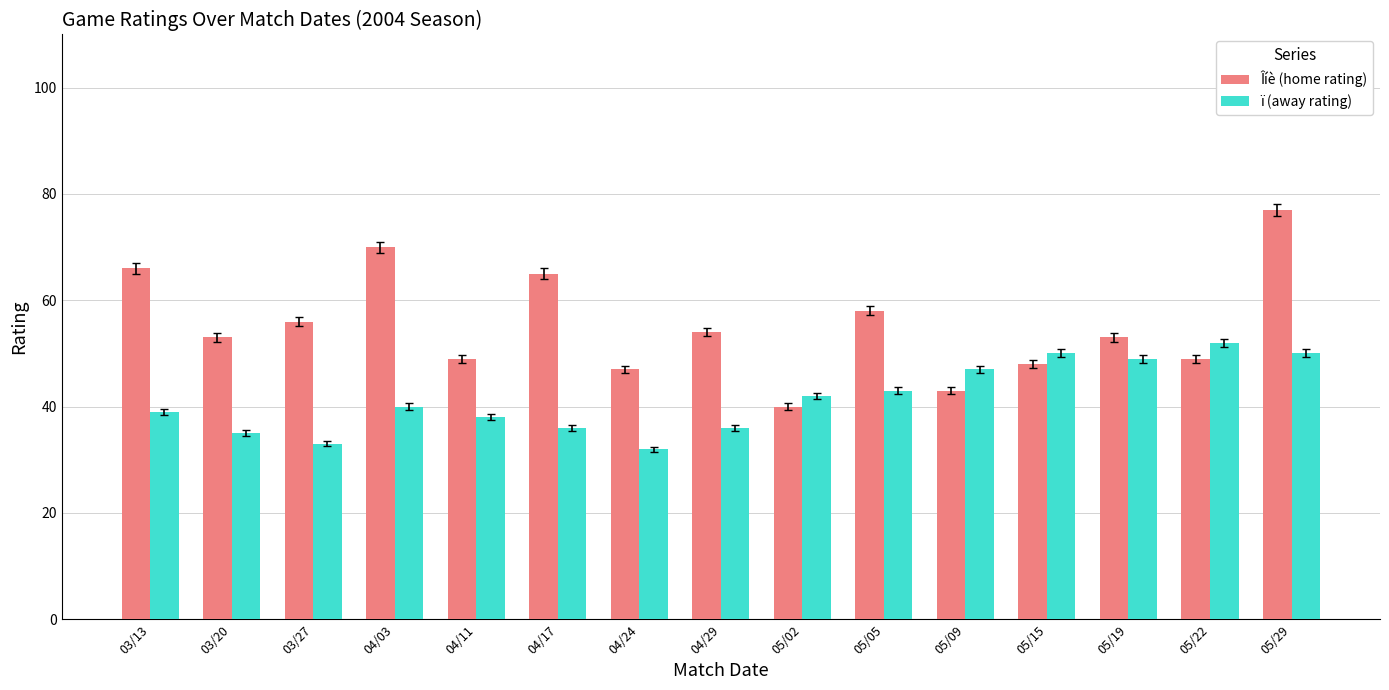

How many groups of bars are there?

15